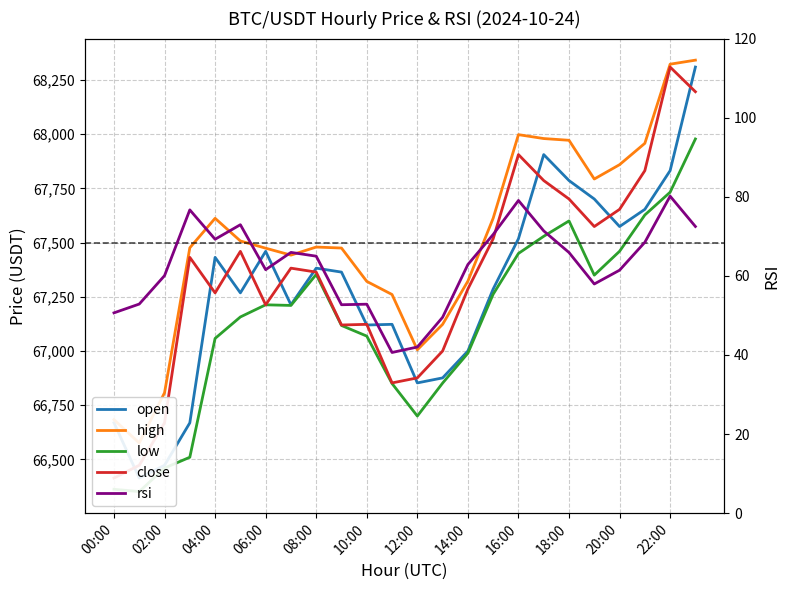

At which category is the sum across all series the highest?

23